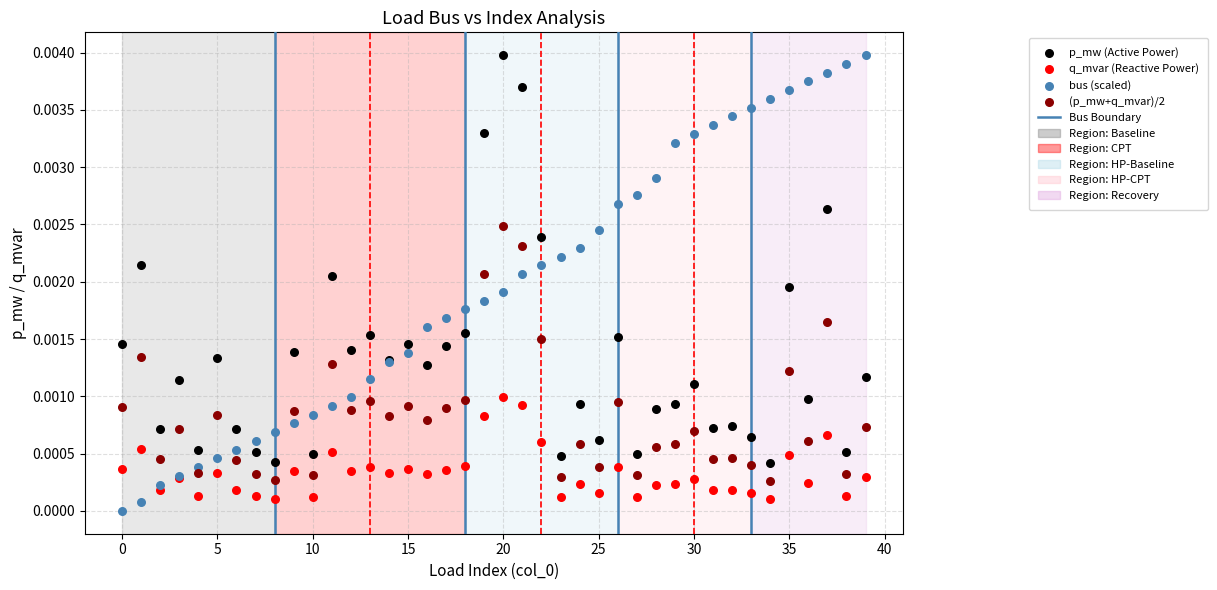

Which series contains the lowest Y value?

bus (scaled)